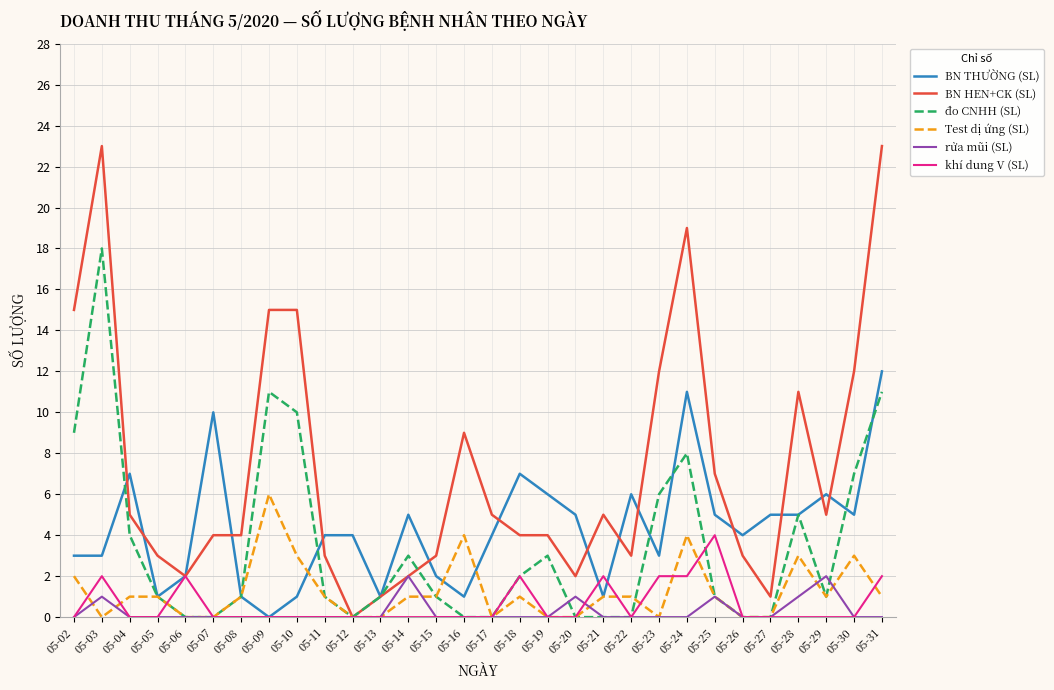

What is the total value across all series at 05-31?

49